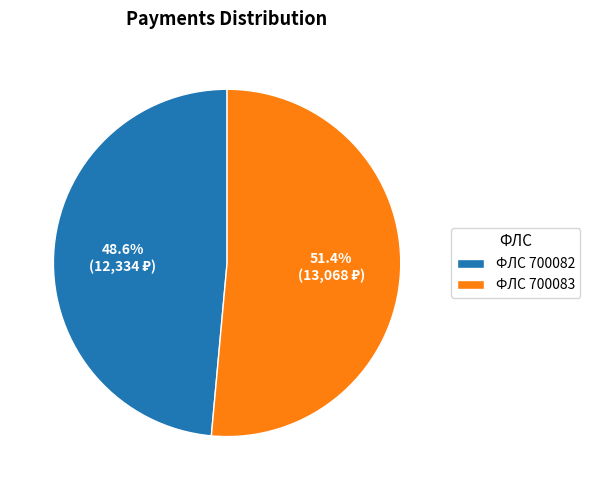

Which slice is the smallest?

ФЛС 700082